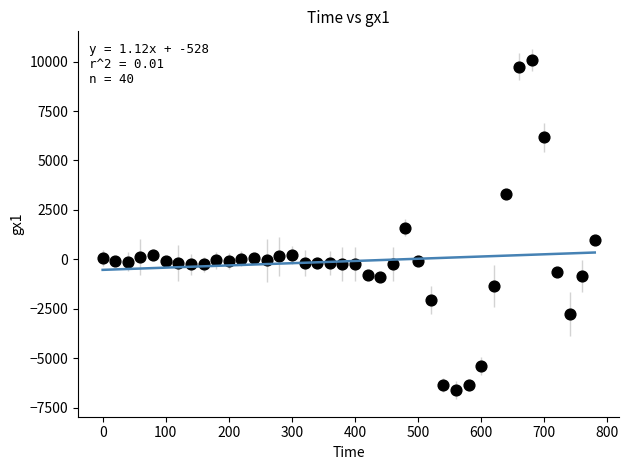

What is the range of Y values (max minus min)?

16694